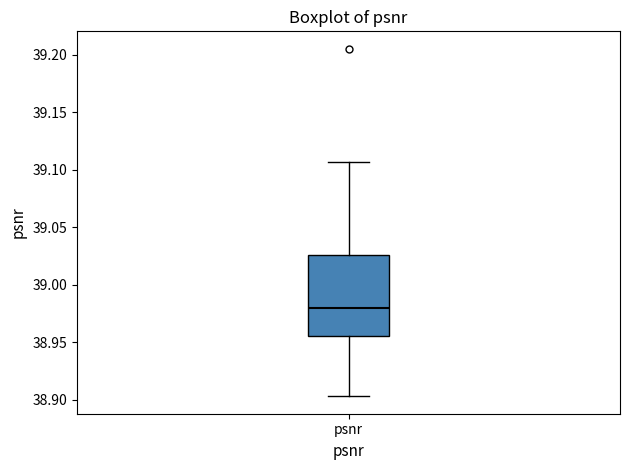

Read this box plot against the y-axis: the position of the median line, the range covered by the box, and the ends of both whiskers. The values are not printed on the chart, so give them approximately, as read against the axis.

median 38.980, box 38.955 to 39.025, whiskers 38.905 to 39.105